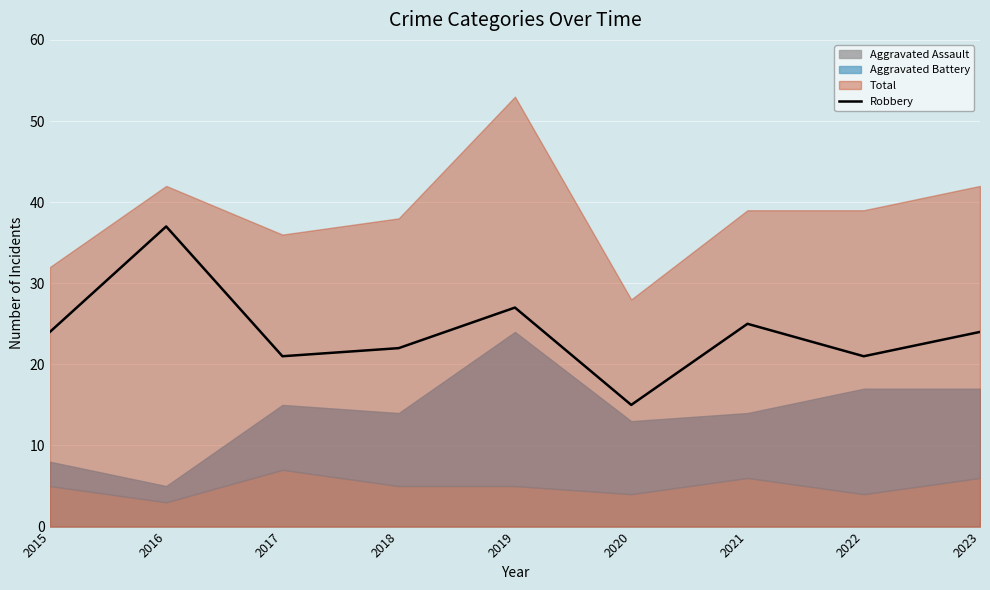

What is the minimum value for Robbery?

15